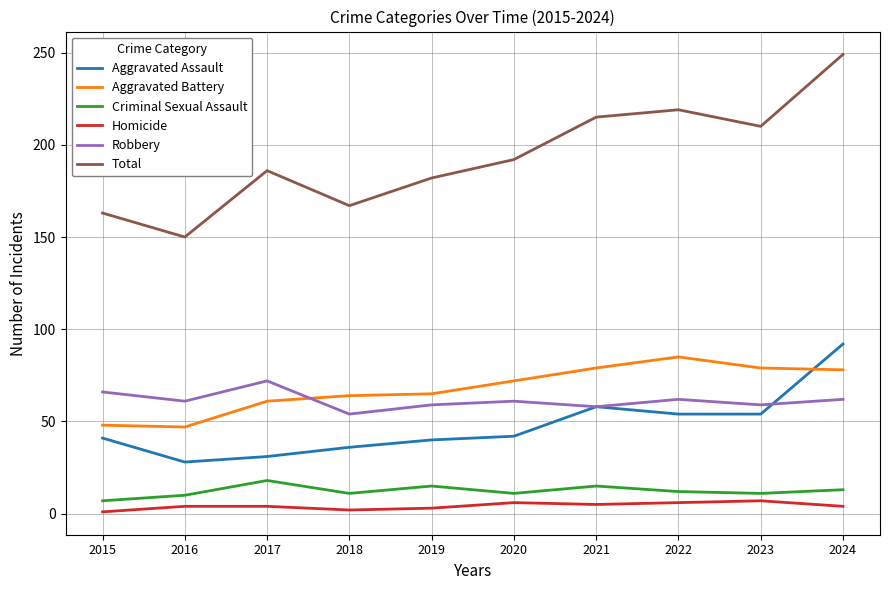

True or false: Robbery and Aggravated Assault cross at least once.

True